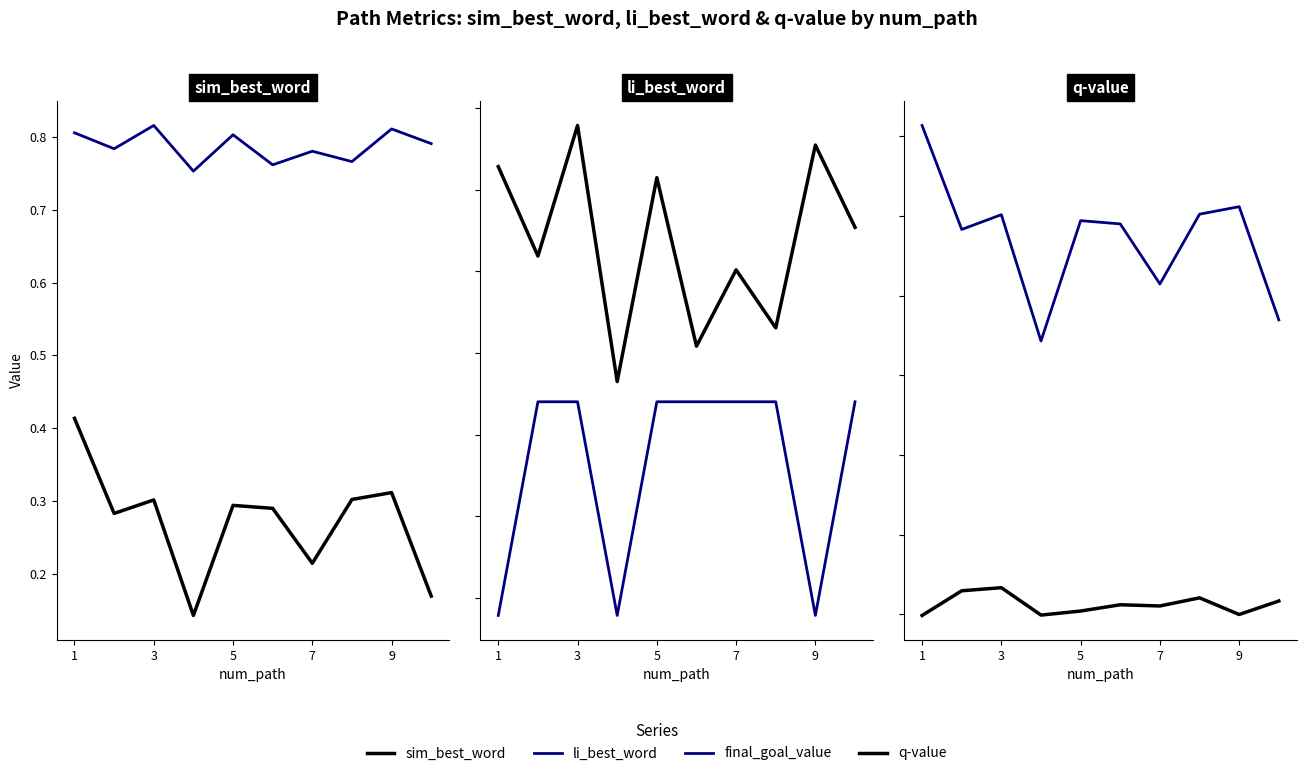

True or false: li_best_word and q-value cross at least once.

False